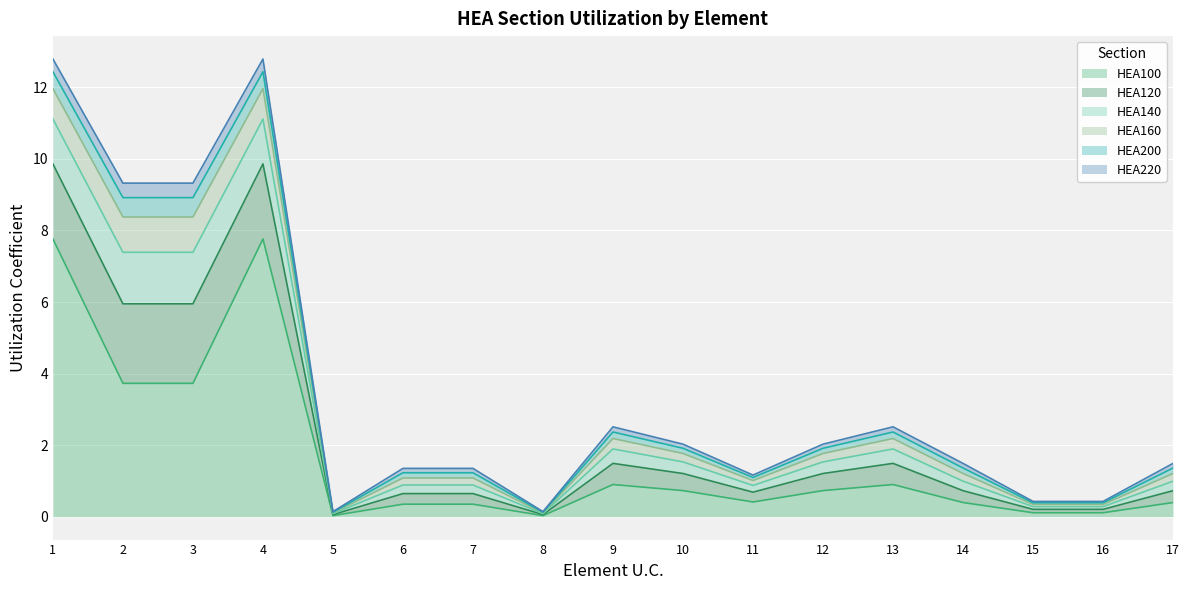

Which series changed the most between 4 and 12?

HEA100